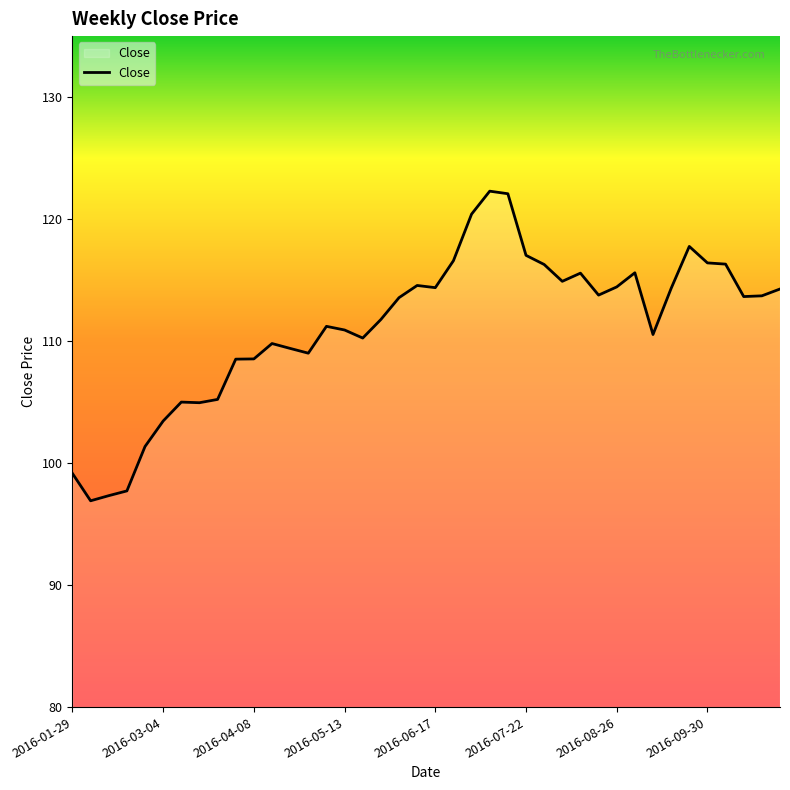

What is the difference between the maximum and minimum values?

25.4